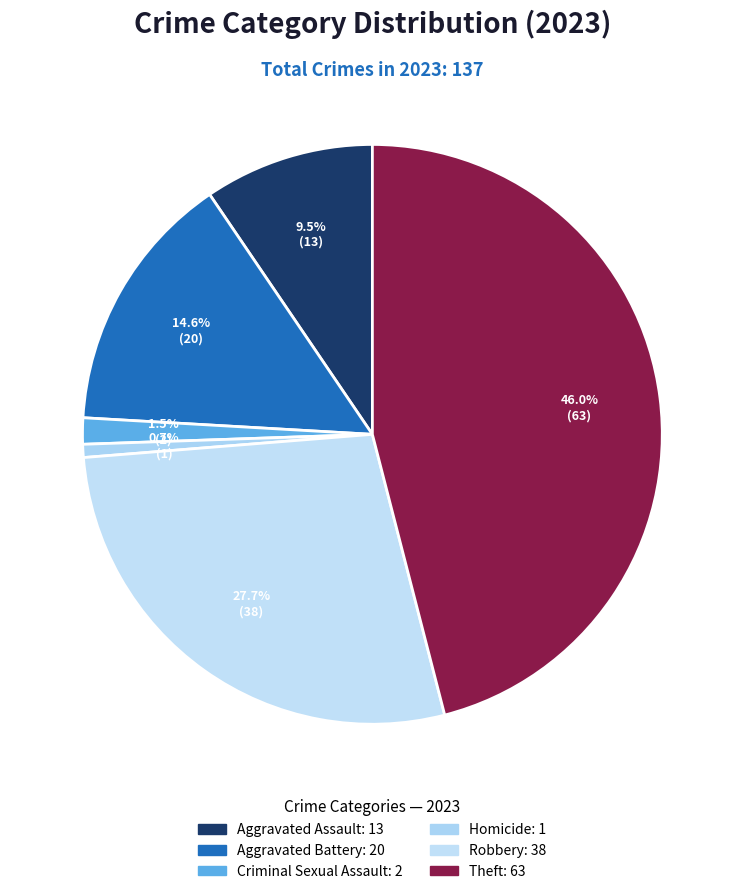

To the nearest percent, what is the combined percentage of Aggravated Battery and Theft?

61%